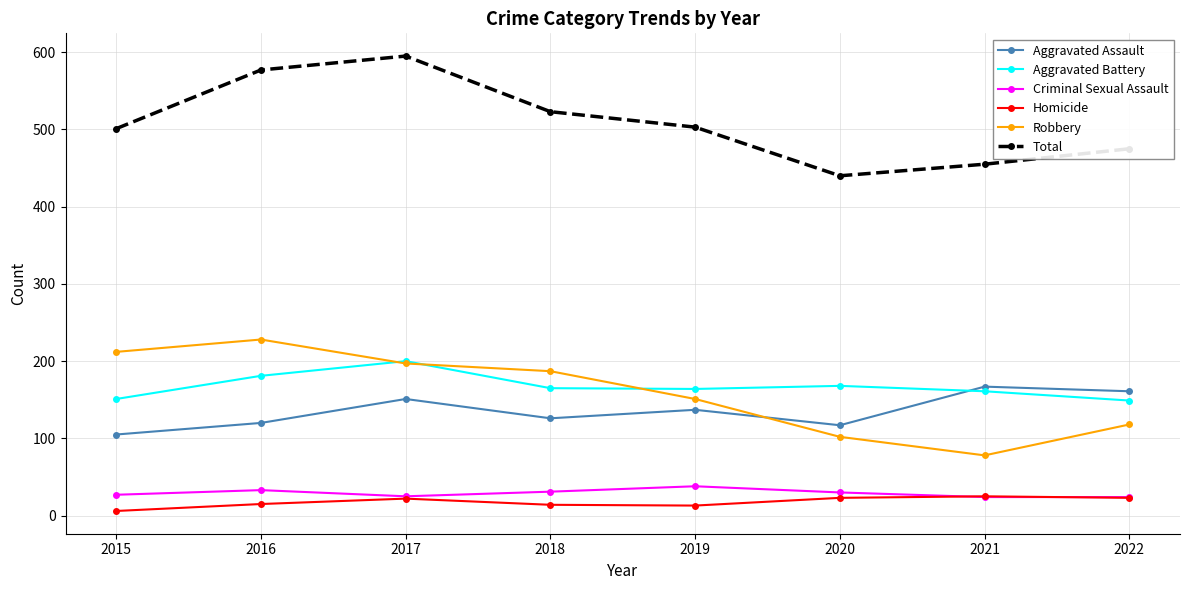

Is this an area chart (filled region under the line)?

No